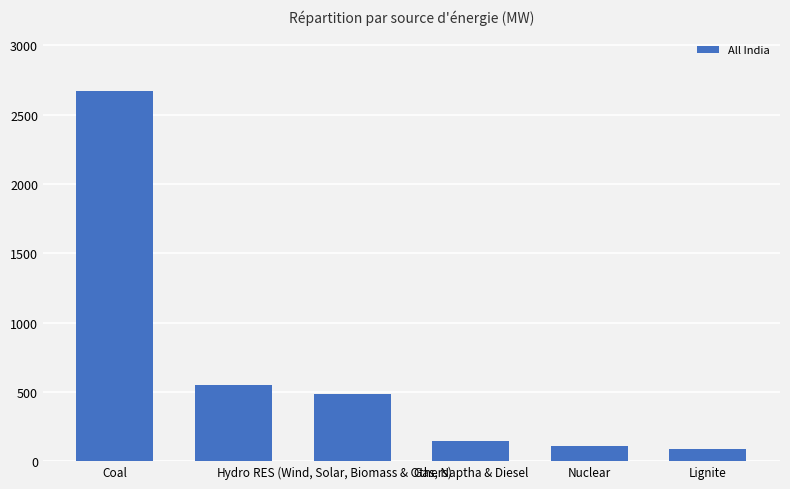

How many values are below 484?

3